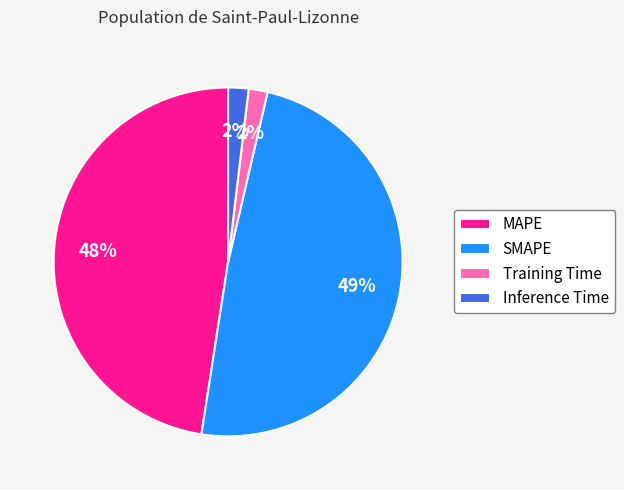

Is it true that MAPE is 39% of the pie?

False